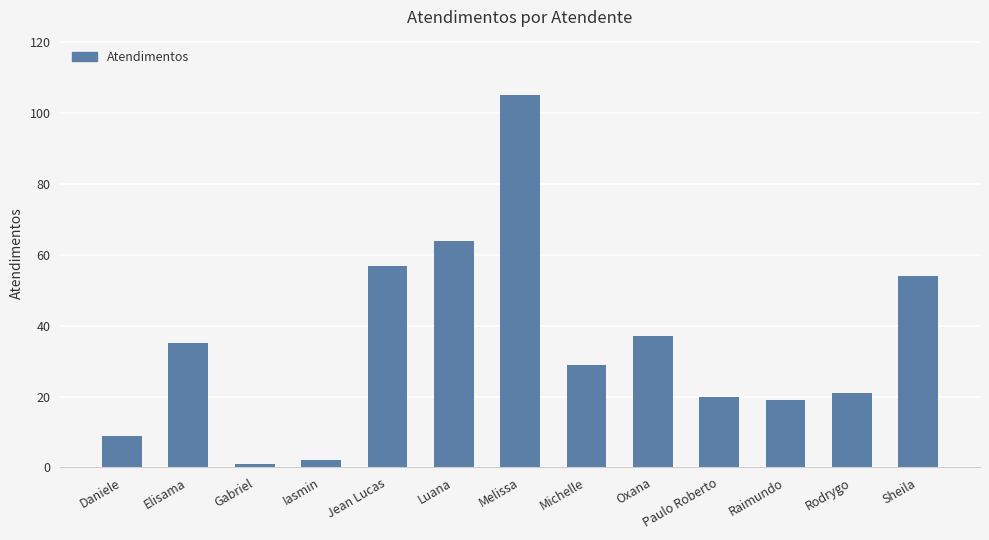

Which has a higher value, Oxana or Daniele?

Oxana